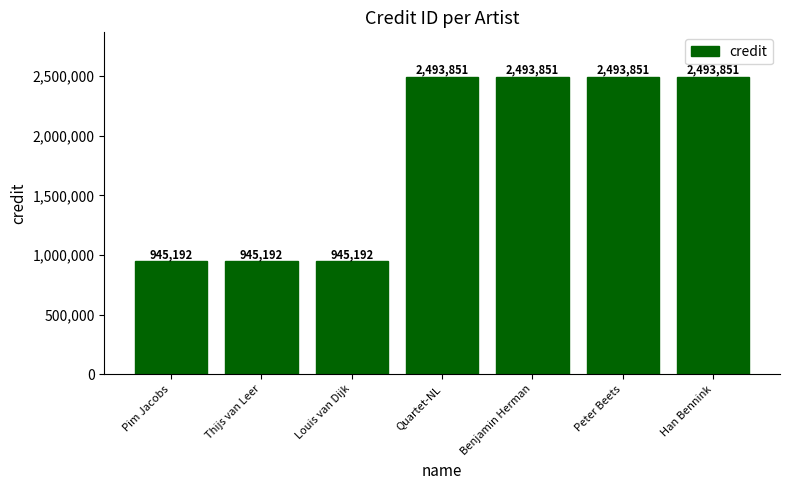

What is the greatest value displayed?

2493851